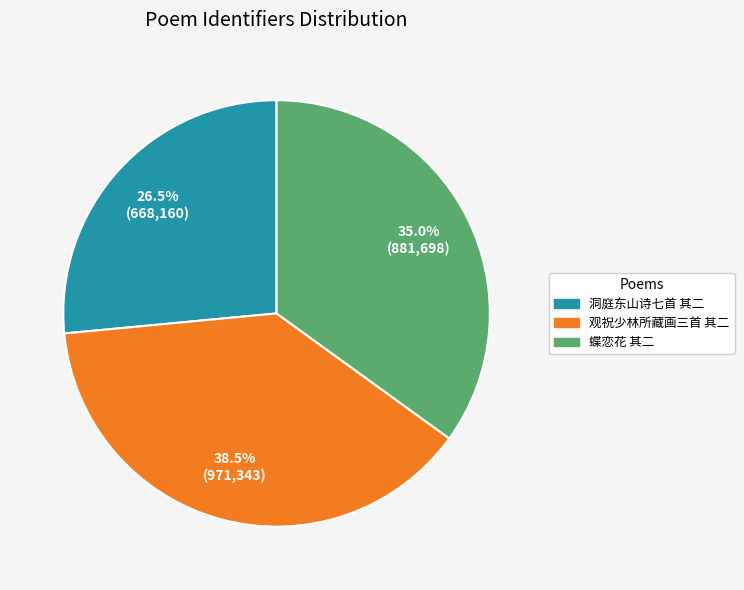

How many slices are in this pie chart?

3